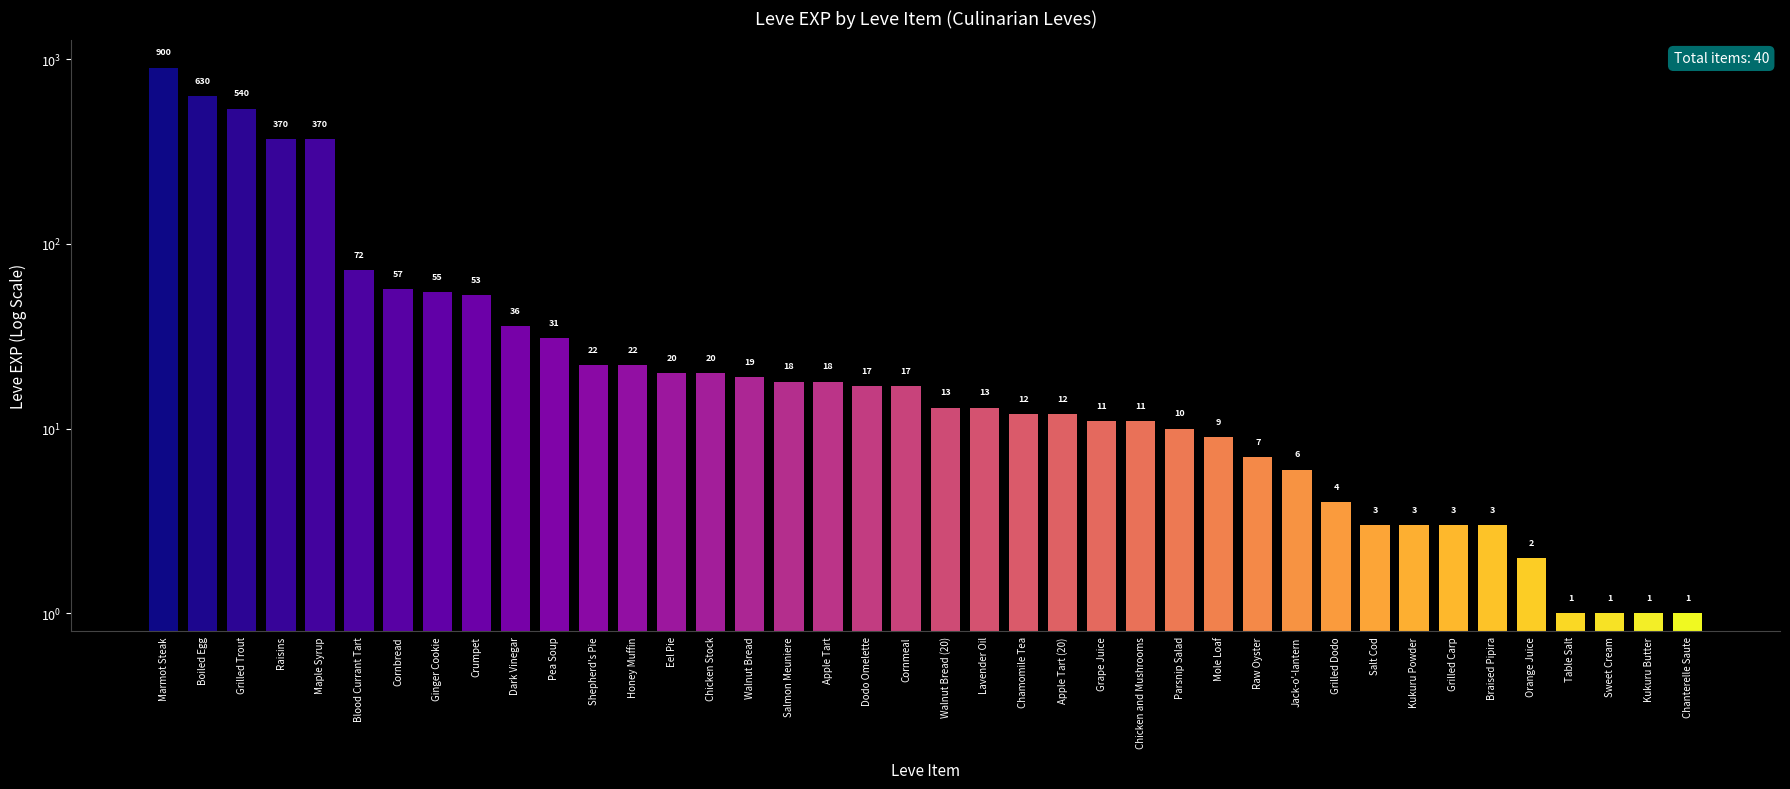

Reading right to left, extract all data points from this chart.

Chanterelle Saute=1	Kukuru Butter=1	Sweet Cream=1	Table Salt=1	Orange Juice=2	Braised Pipira=3	Grilled Carp=3	Kukuru Powder=3	Salt Cod=3	Grilled Dodo=4	Jack-o'-lantern=6	Raw Oyster=7	Mole Loaf=9	Parsnip Salad=10	Chicken and Mushrooms=11	Grape Juice=11	Apple Tart (20)=12	Chamomile Tea=12	Lavender Oil=13	Walnut Bread (20)=13	Cornmeal=17	Dodo Omelette=17	Apple Tart=18	Salmon Meuniere=18	Walnut Bread=19	Chicken Stock=20	Eel Pie=20	Honey Muffin=22	Shepherd's Pie=22	Pea Soup=31	Dark Vinegar=36	Crumpet=53	Ginger Cookie=55	Cornbread=57	Blood Currant Tart=72	Maple Syrup=370	Raisins=370	Grilled Trout=540	Boiled Egg=630	Marmot Steak=900